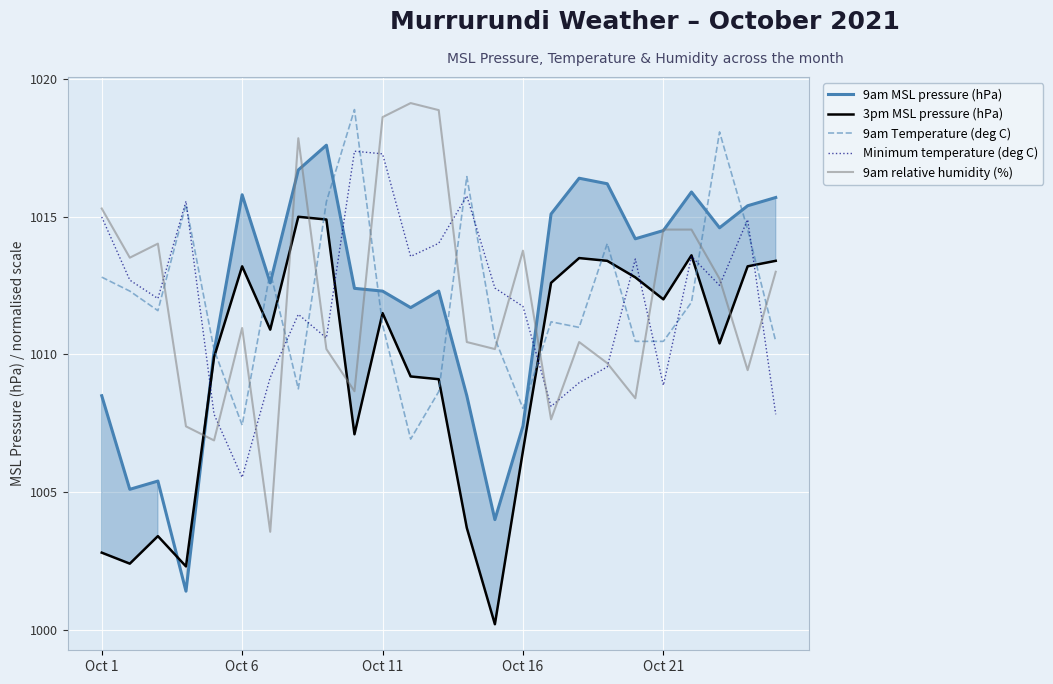

Is it true that 9am Temperature (deg C) equals 561.1 at 17?

False